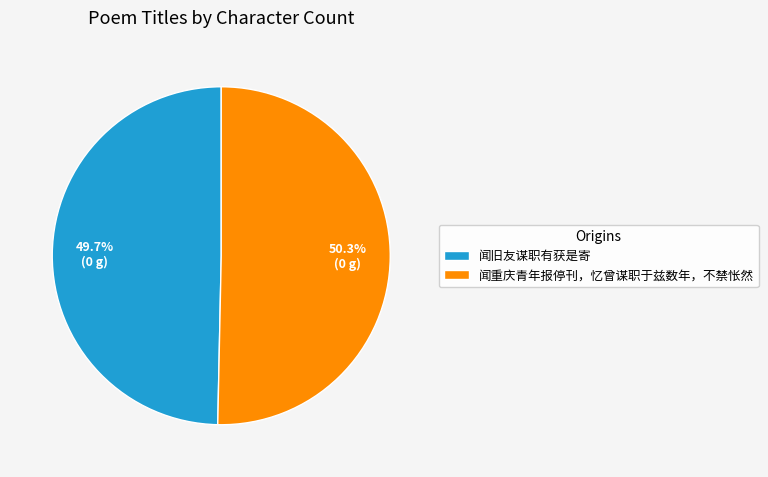

Combined, do 闻旧友谋职有获是寄 and 闻重庆青年报停刊，忆曾谋职于兹数年，不禁怅然 account for over 50%?

Yes